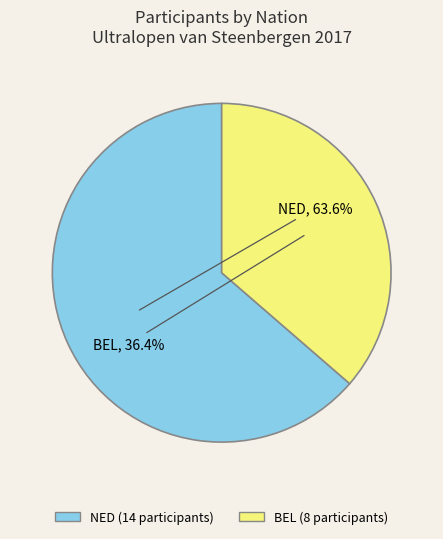

Combined, what portion of the pie is NED and BEL?

100.0%